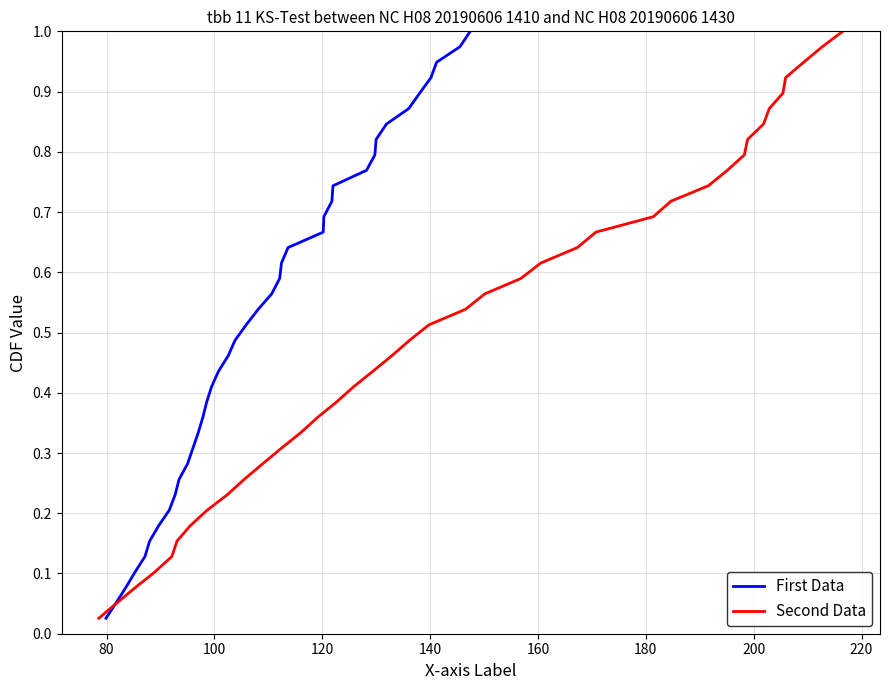

Count the number of categories in the chart.

39